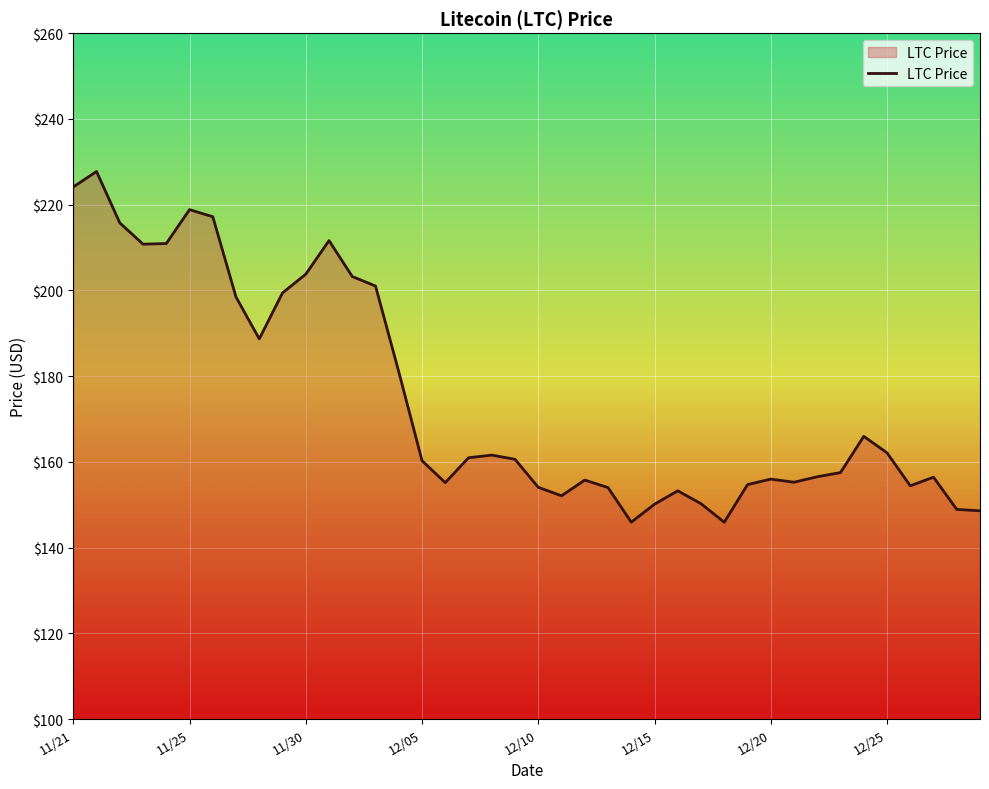

How many lines are shown in the chart?

1